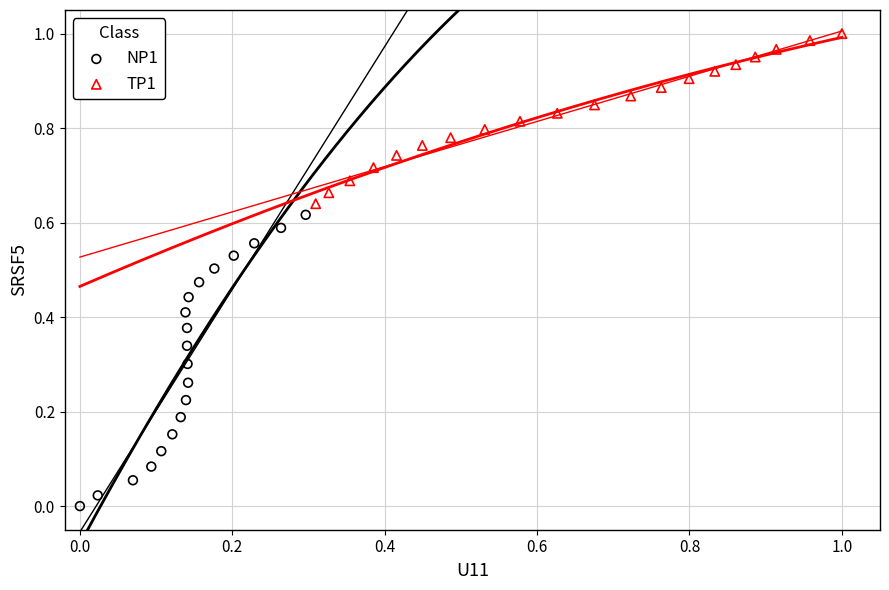

Which series reaches the maximum Y coordinate?

TP1